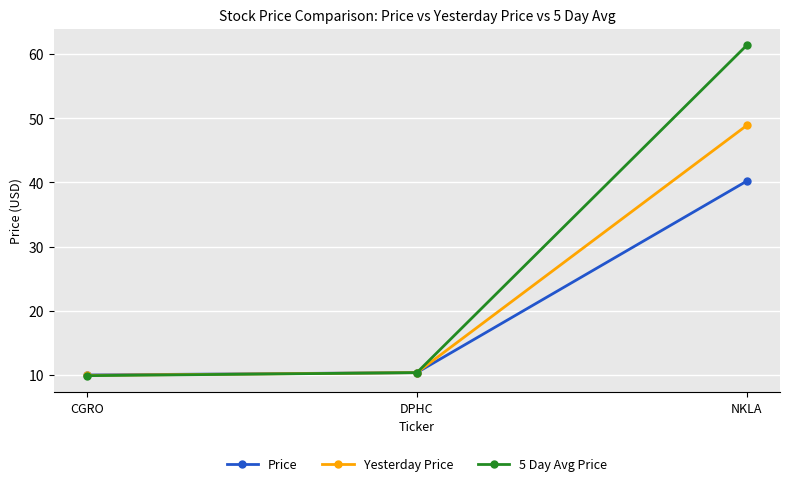

What position from the right is CGRO?

3